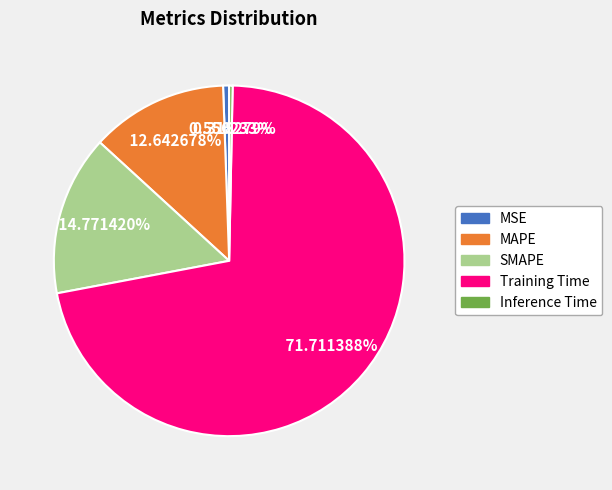

Which category accounts for the majority?

Training Time